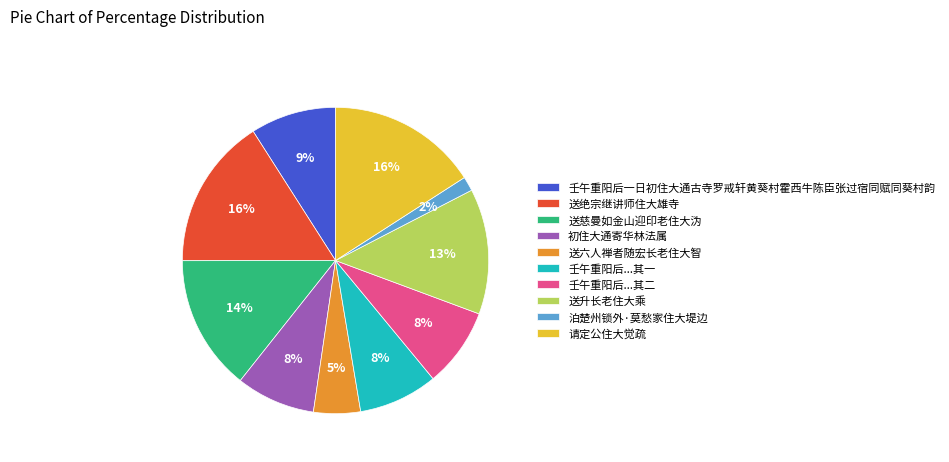

The 泊楚州锁外·莫愁家住大堤边 slice represents 2% of the pie. True or false?

True